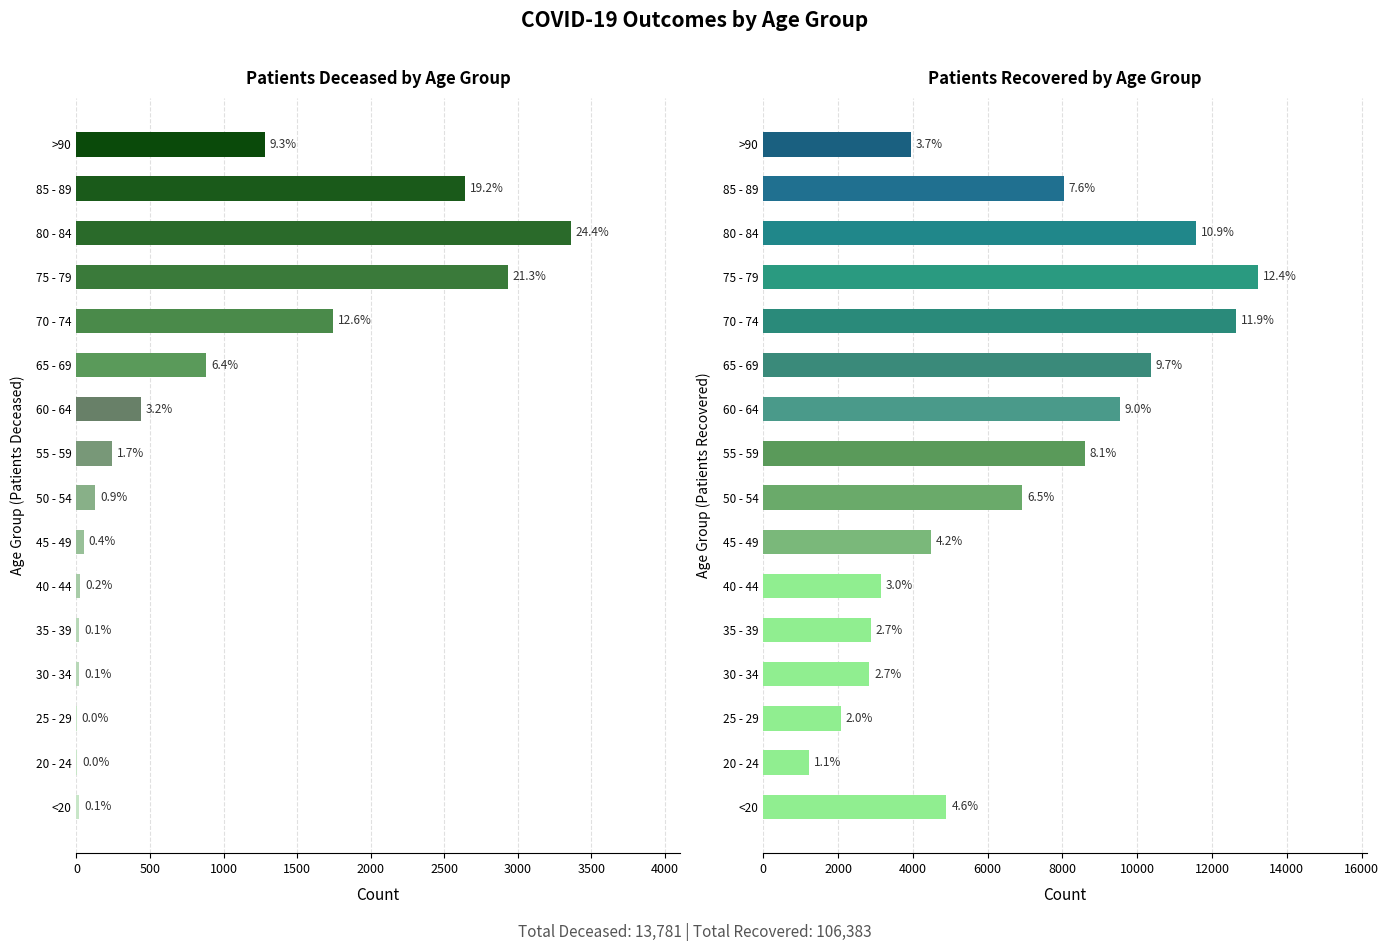

Which series has the widest spread of values?

patients_recovered